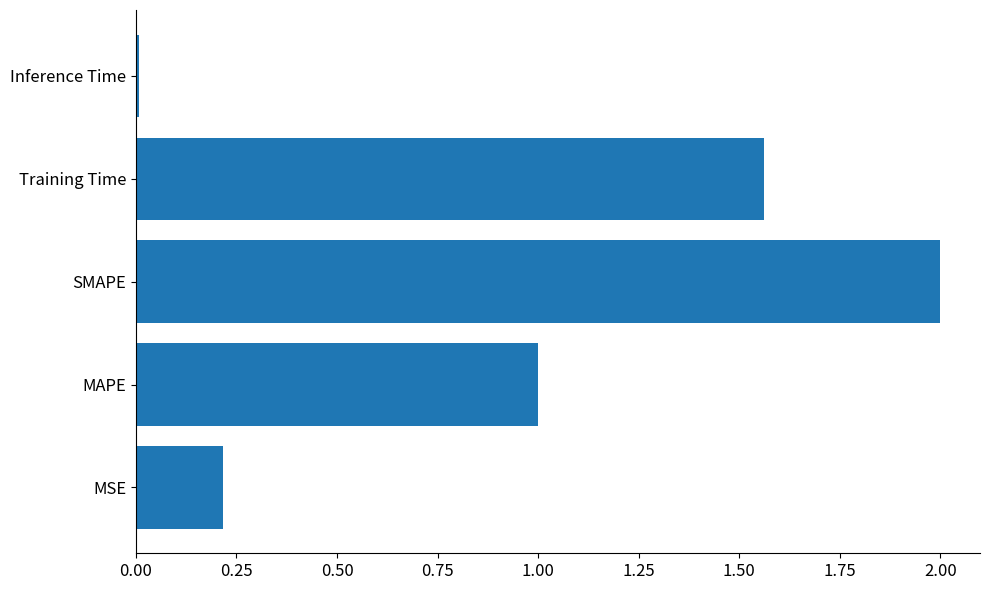

What is the maximum value shown in the chart?

2.0